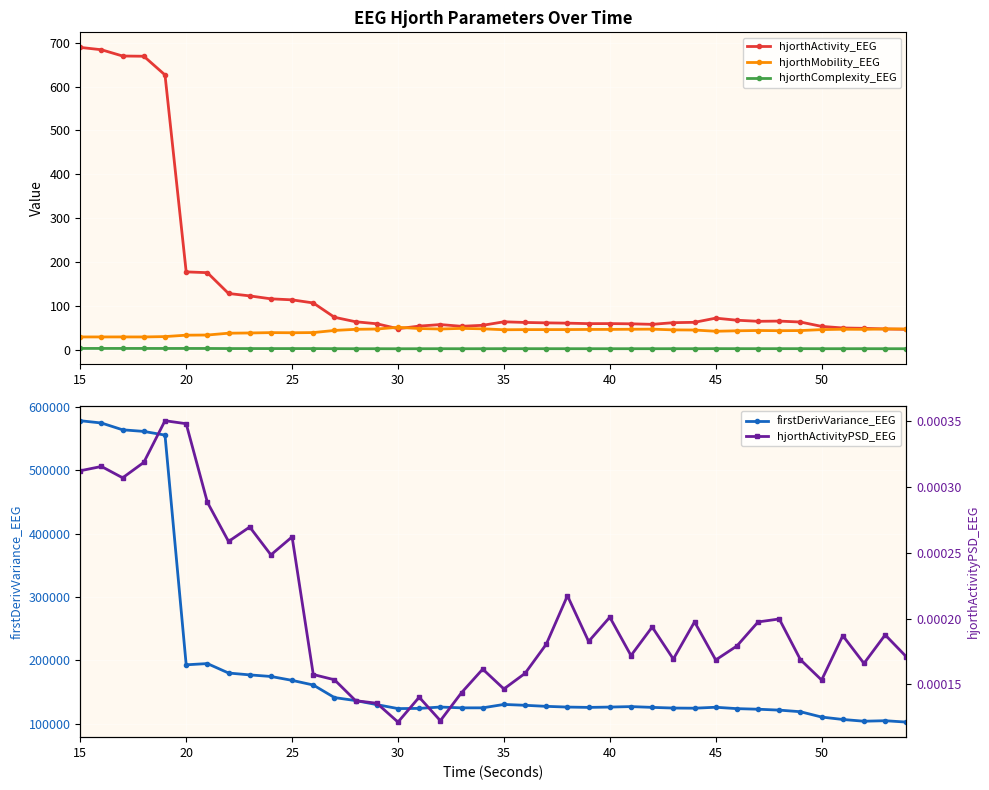

At which category is the sum across all series the highest?

15